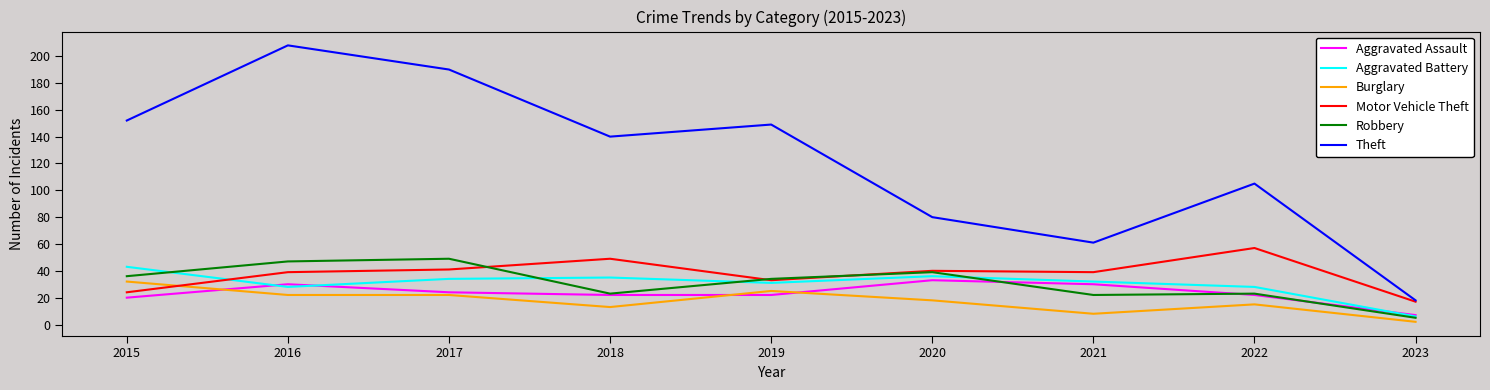

Is it true that Aggravated Battery equals 50 at 2019?

False